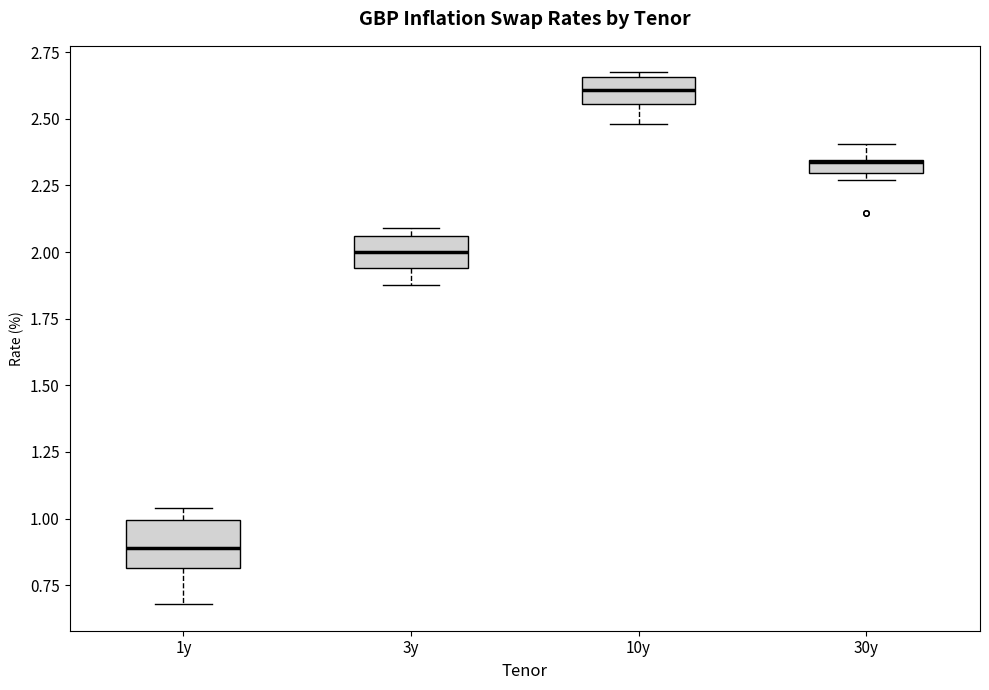

Where is the lower edge of the box for 10y on the y-axis? The values are not printed on the chart, so give them approximately, as read against the axis.

2.55